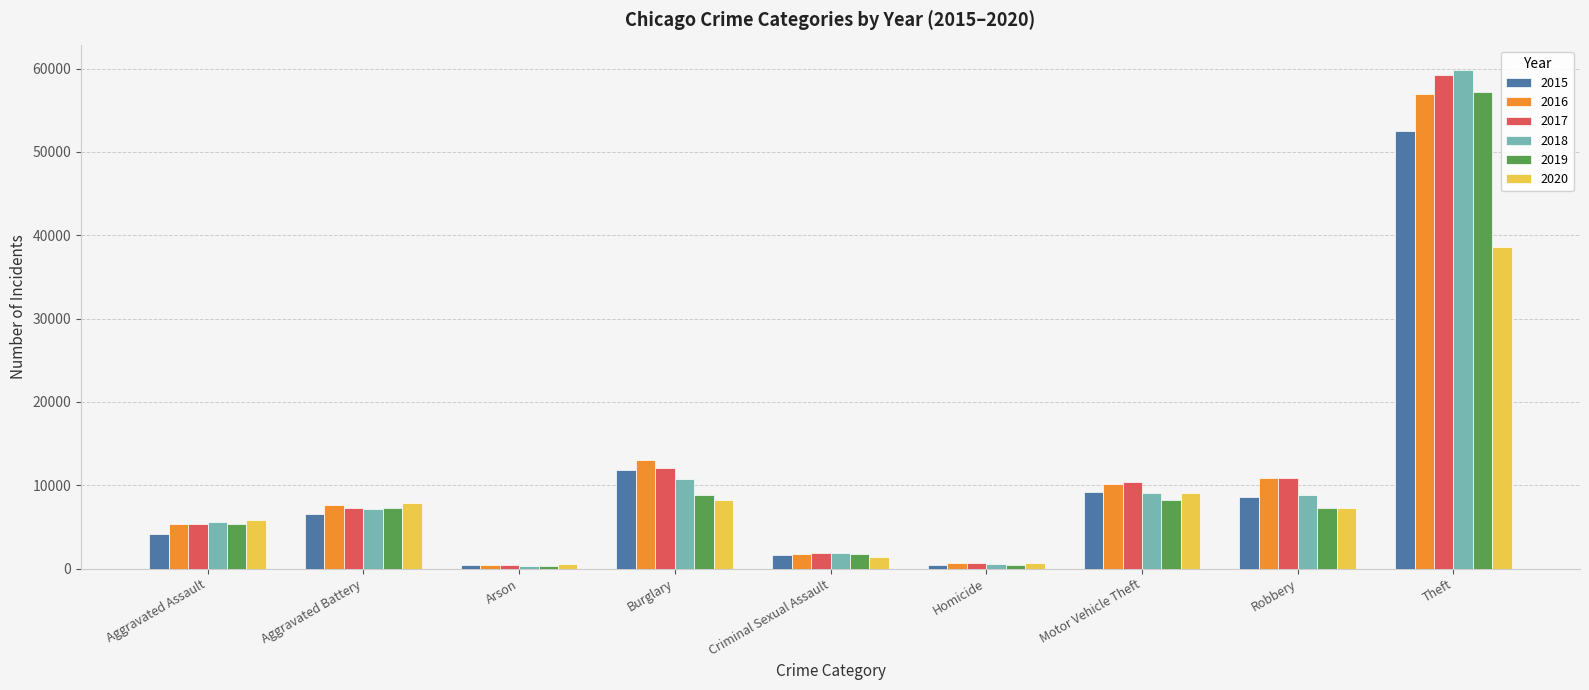

What is the average value of the 2017 series?

12013